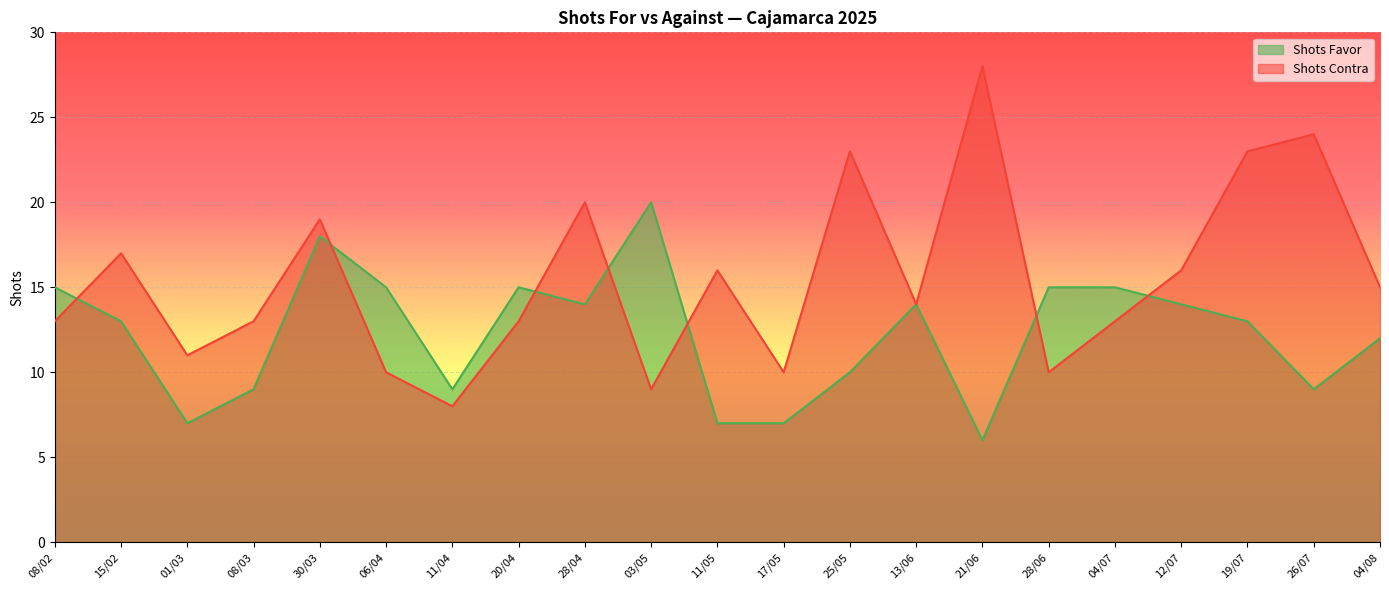

What is the label of the 13th point from the left?

25/05